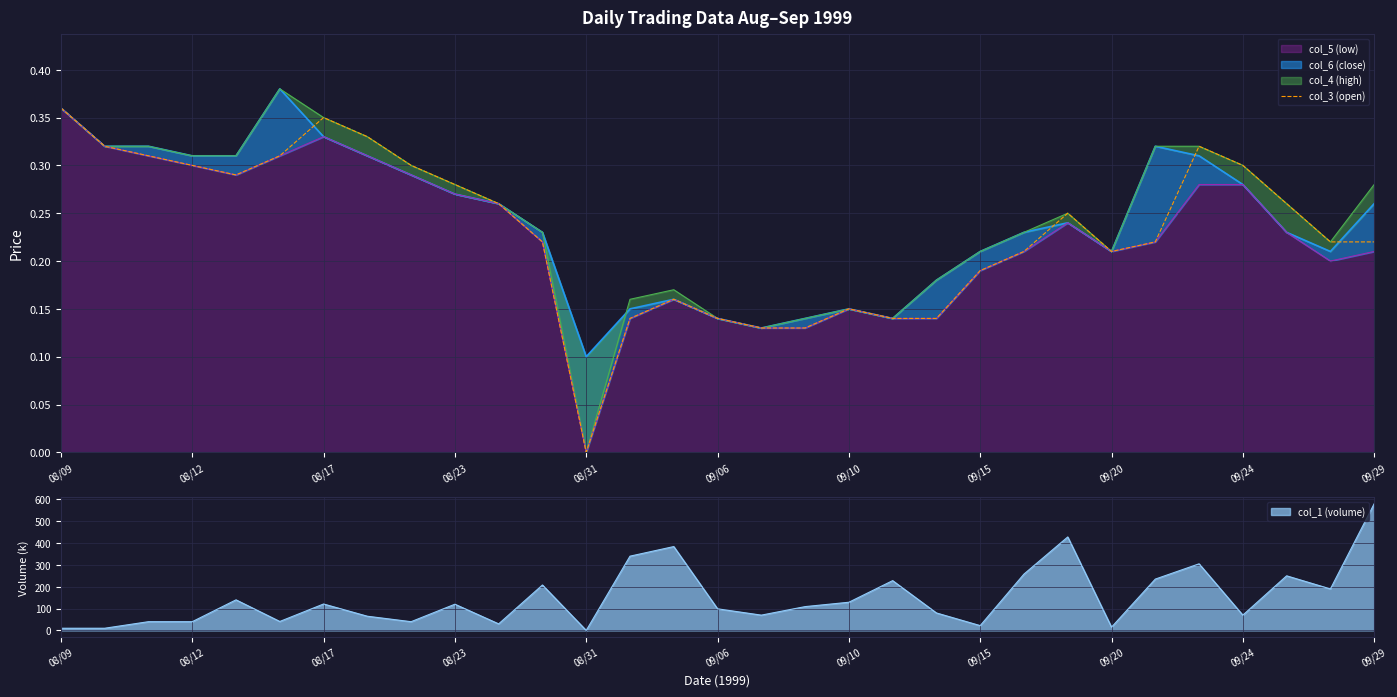

Reading left to right, what are all the values shown in this chart?

0.4	0.3	0.3	0.3	0.3	0.3	0.3	0.3	0.3	0.3	0.3	0.2	0.0	0.1	0.2	0.1	0.1	0.1	0.1	0.1	0.1	0.2	0.2	0.2	0.2	0.2	0.3	0.3	0.3	0.2	0.2